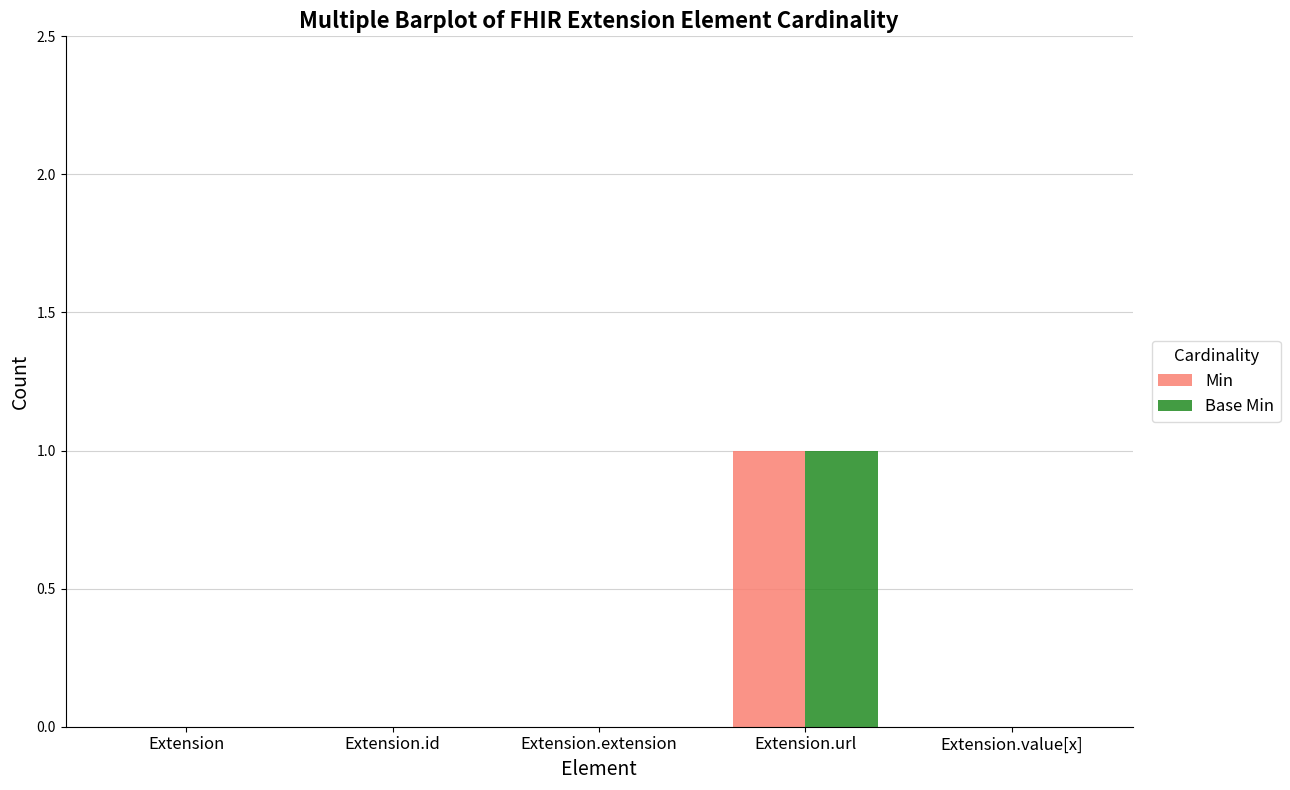

Which label corresponds to the largest value in the chart?

Extension.url